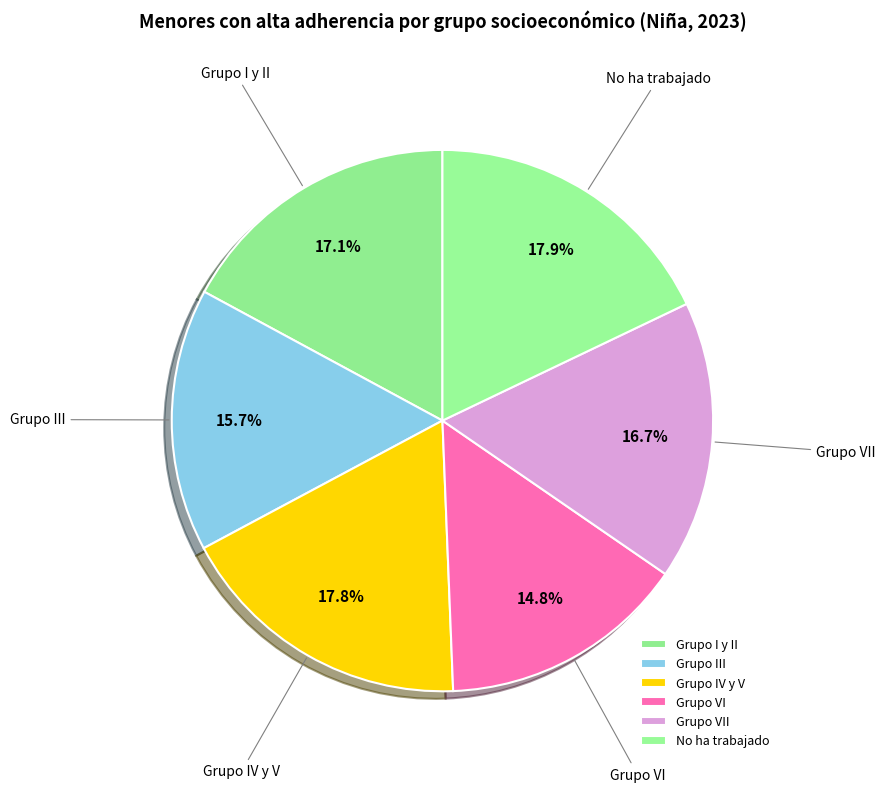

To the nearest percent, what is the difference between the Grupo VII and Grupo VI slice percentages?

2%